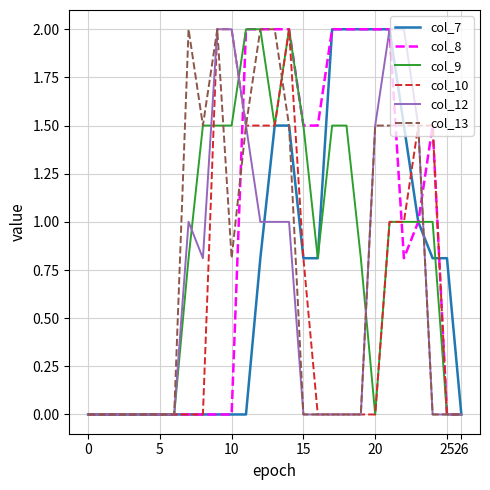

What is the maximum value shown in the chart?

2.0